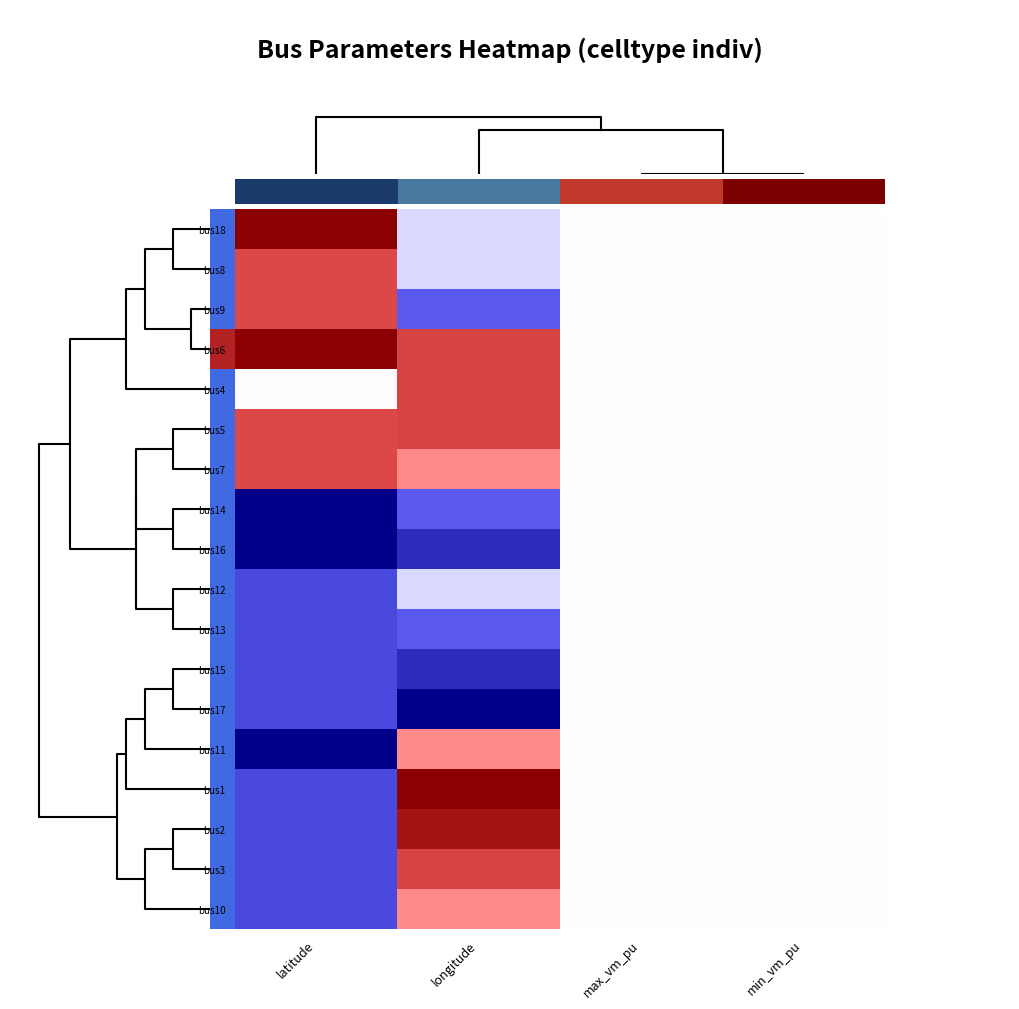

Is the value of bus12 at max_vm_pu greater than the value of bus10 at latitude?

Yes